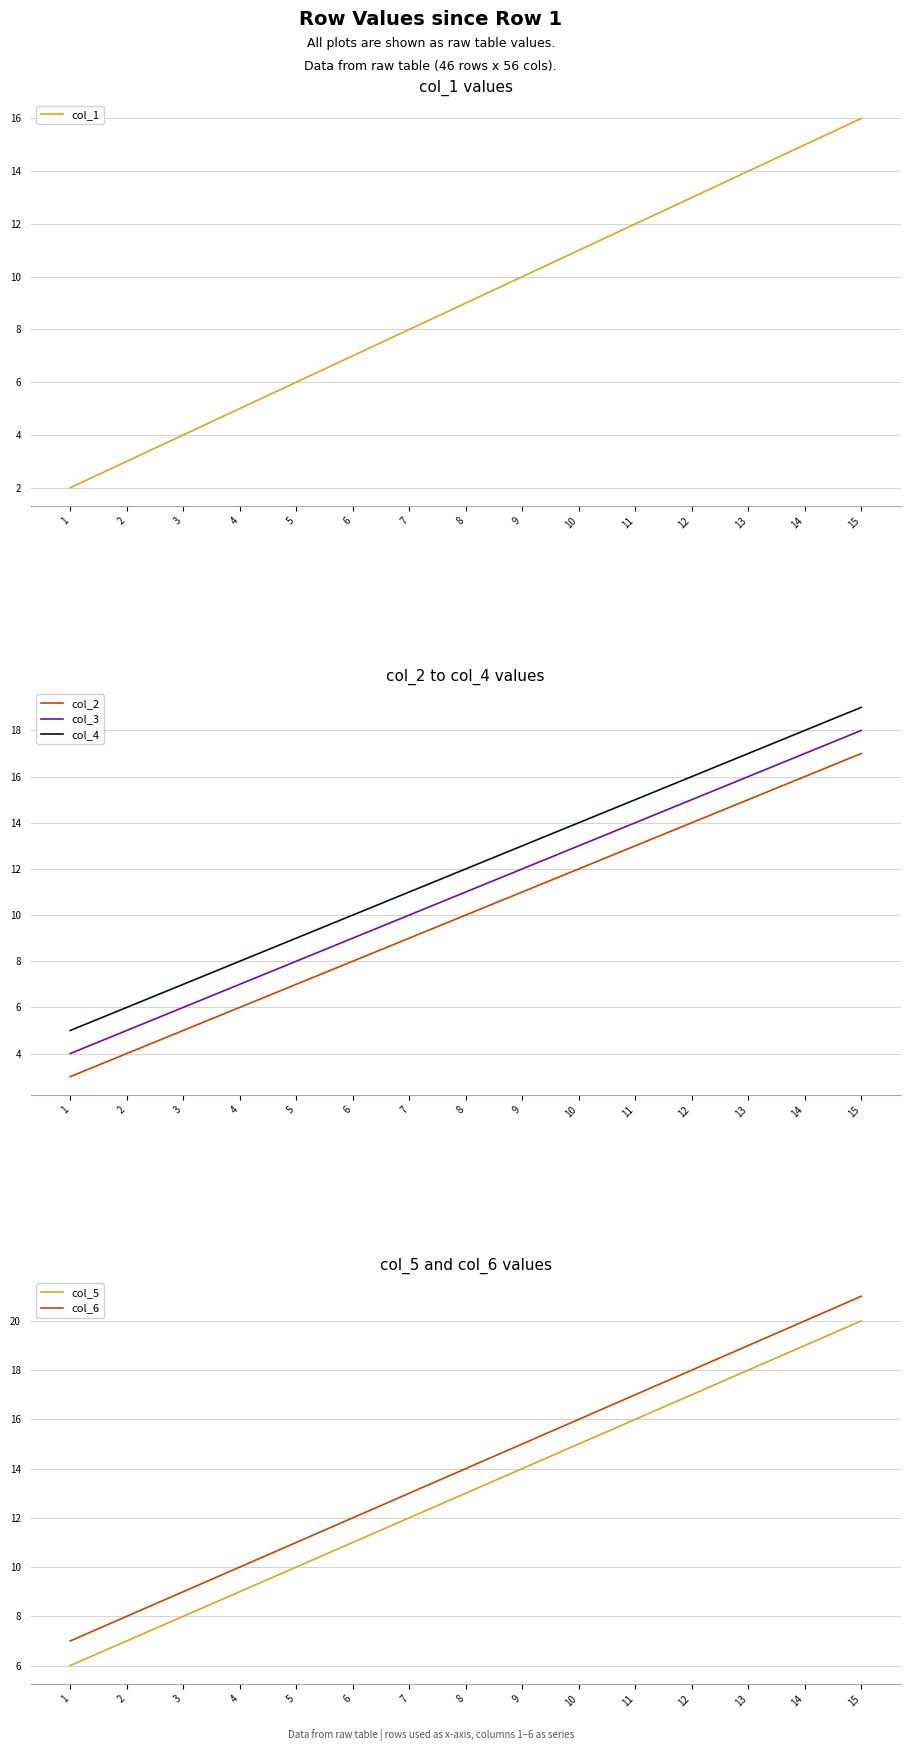

What is the smallest value displayed?

2